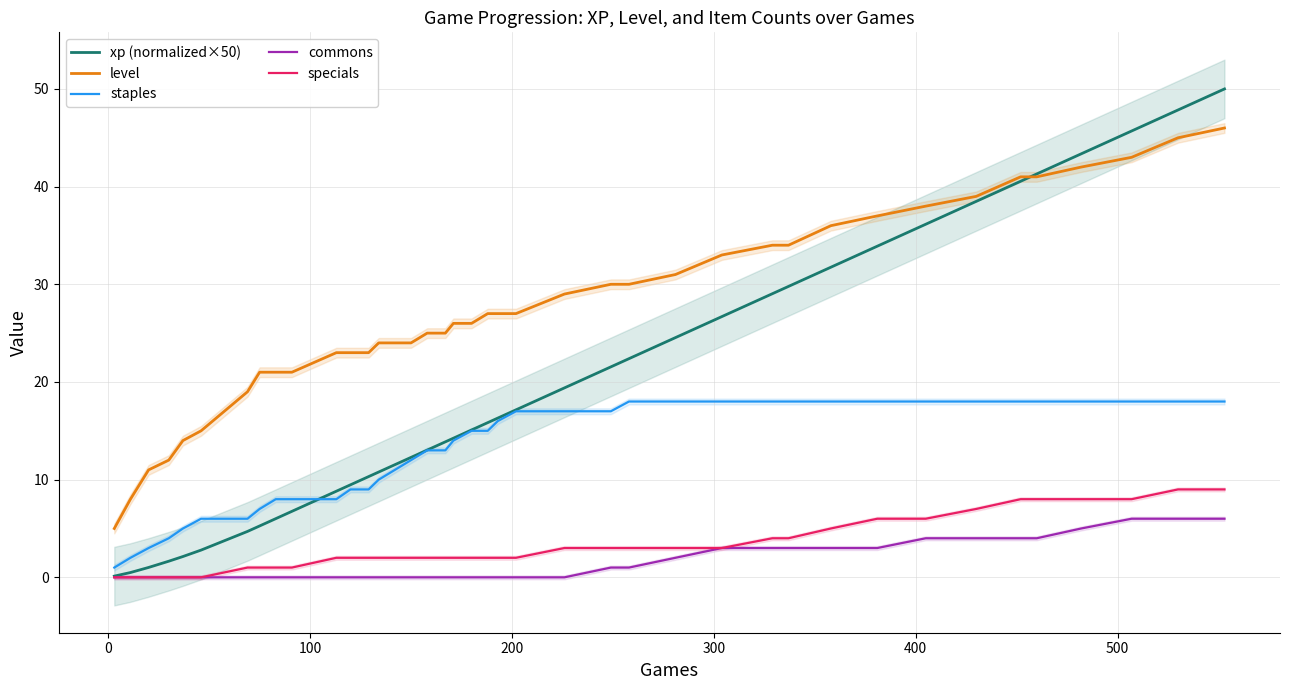

True or false: level and staples intersect in this chart.

False